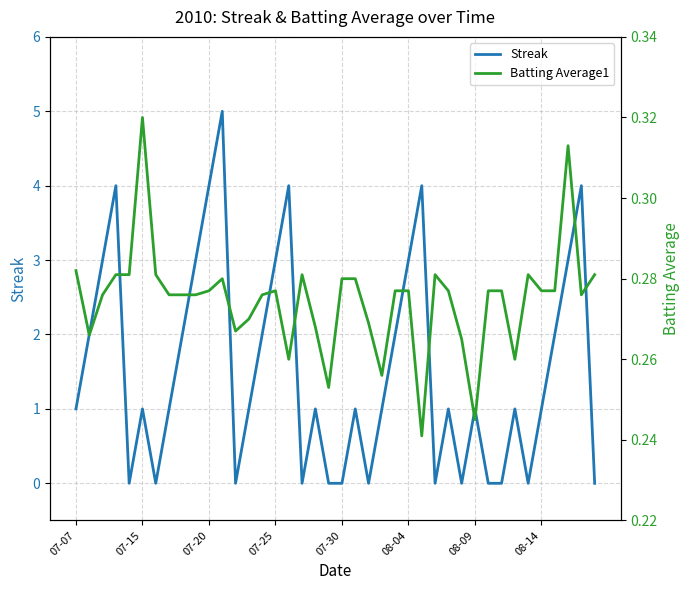

What is the sum of all Streak values?

61